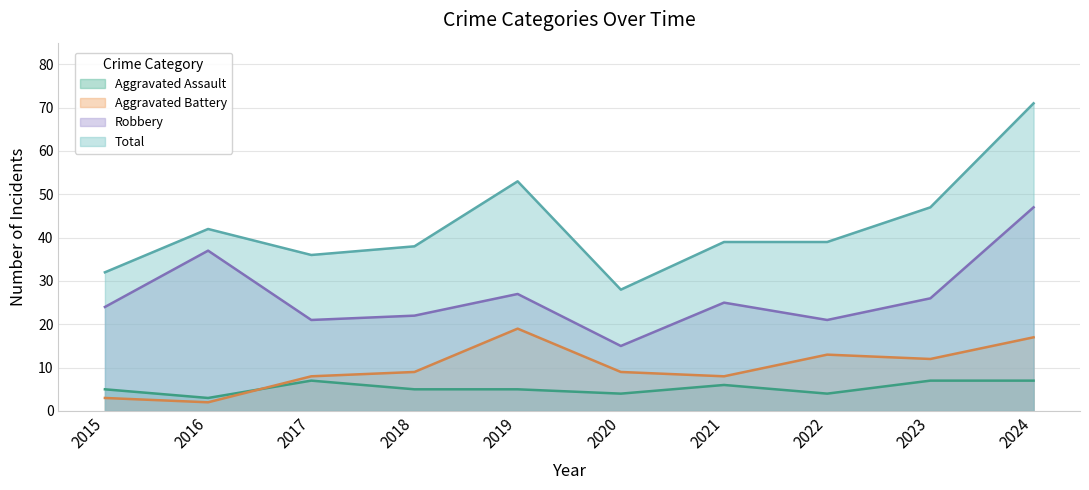

True or false: Total has a value of 89 at 2019.

False